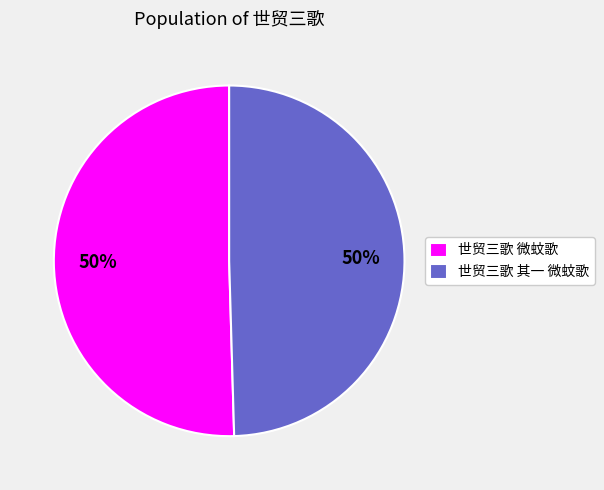

What is the ratio of the value at 世贸三歌 其一 微蚊歌 to the value at 世贸三歌 微蚊歌?

1.0